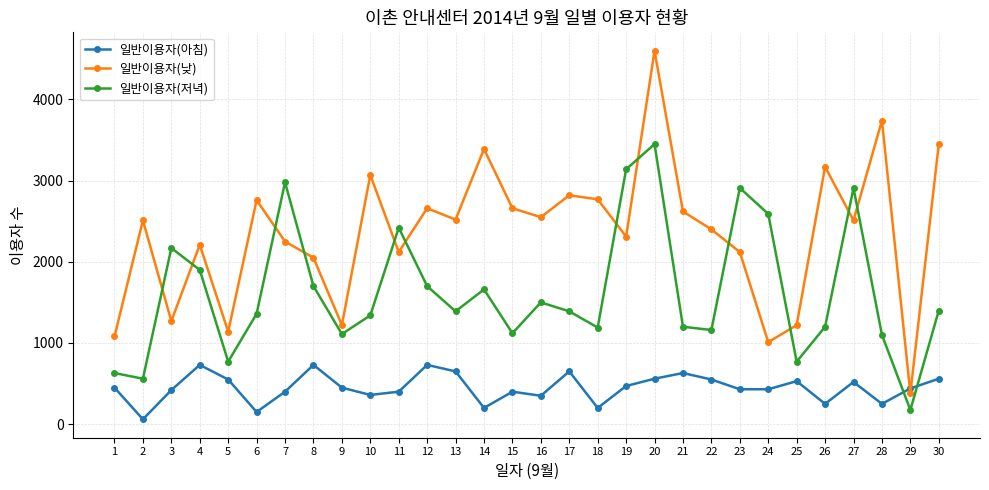

The value of 일반이용자(저녁) at 23 is 2910. True or false?

True